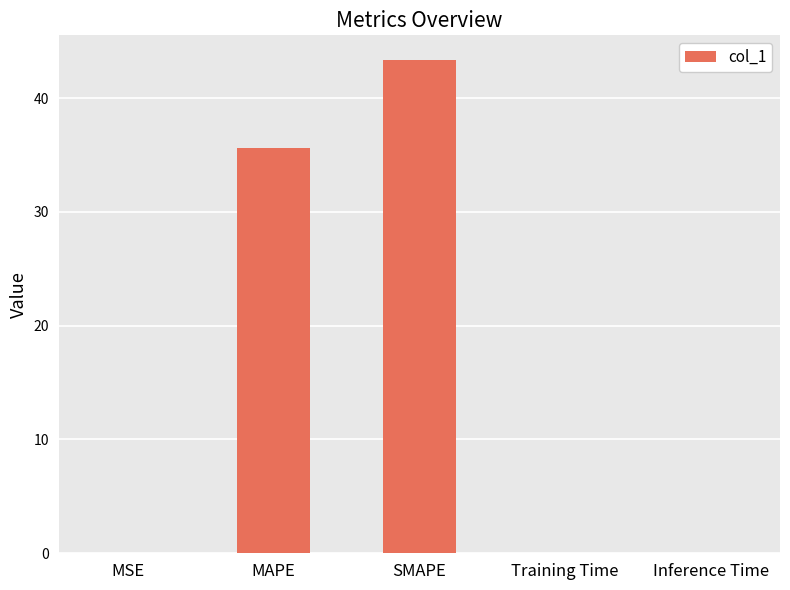

What is the sum of all values?

79.0